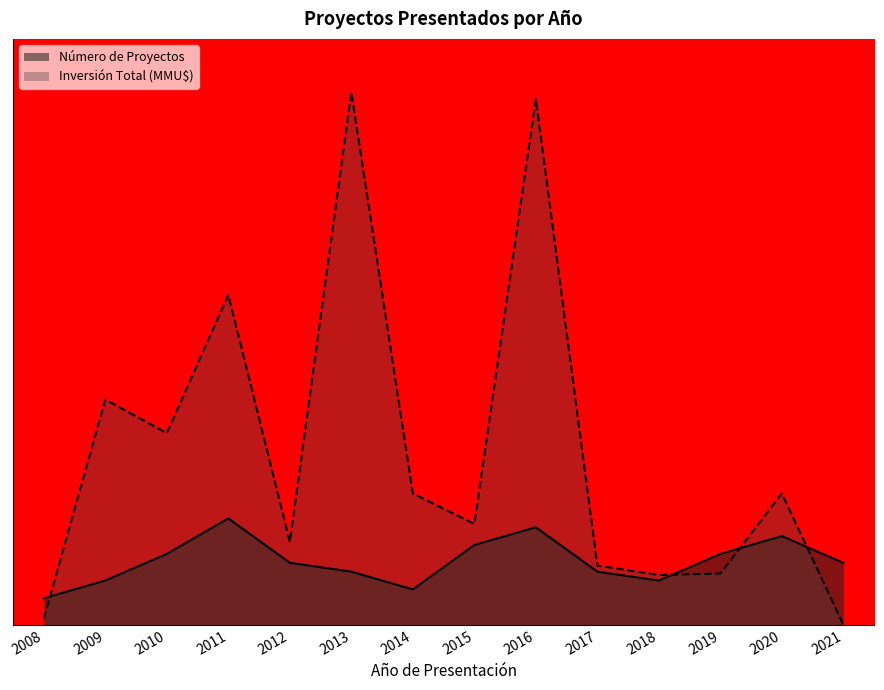

Reading left to right, list all the values displayed in this chart.

Número de Proyectos: 2008=3.0	2009=5.0	2010=8.0	2011=12.0	2012=7.0	2013=6.0	2014=4.0	2015=9.0	2016=11.0	2017=6.0	2018=5.0	2019=8.0	2020=10.0	2021=7.0
Inversión Total (MMU$): 2008=0.7	2009=25.4	2010=21.6	2011=37.2	2012=9.4	2013=60.0	2014=14.8	2015=11.4	2016=59.2	2017=6.7	2018=5.6	2019=5.8	2020=14.8	2021=0.0